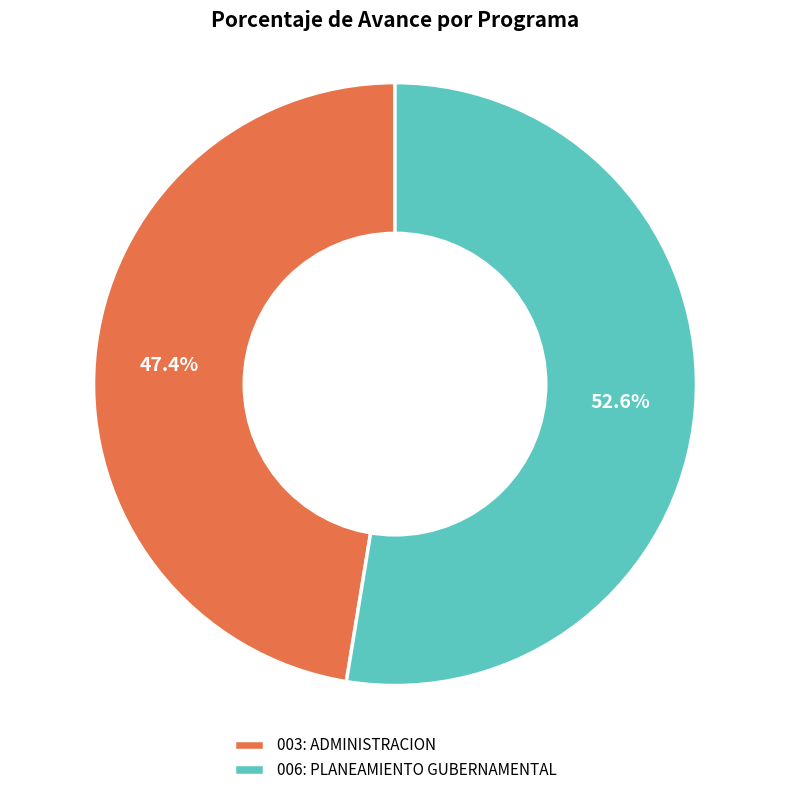

Rank the categories by value from highest to lowest.

006: PLANEAMIENTO GUBERNAMENTAL, 003: ADMINISTRACION